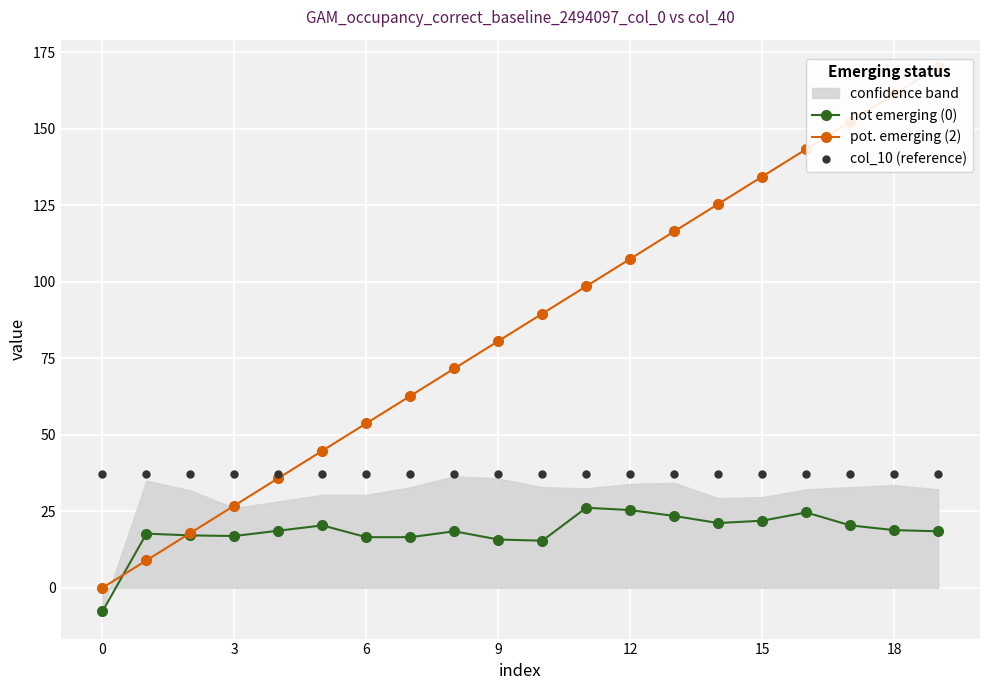

Which series contains the highest Y value?

pot. emerging (2)